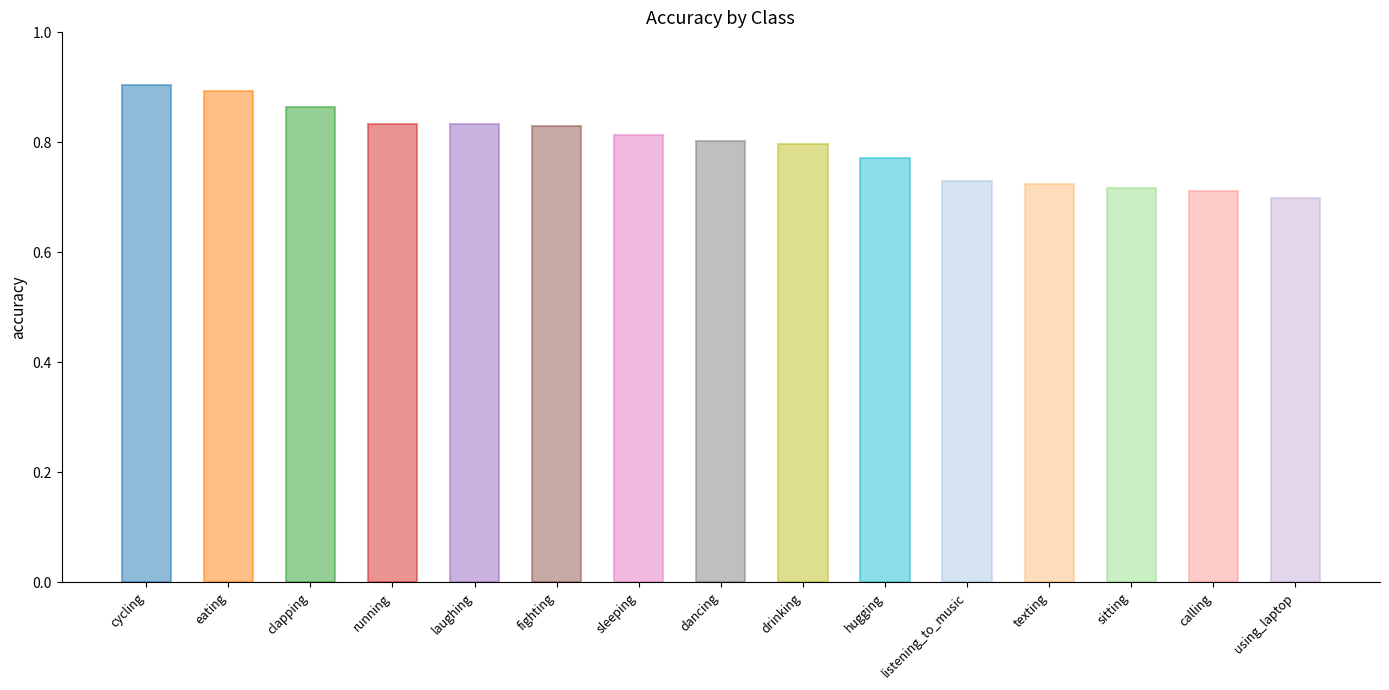

What is the label of the 5th bar from the right?

listening_to_music